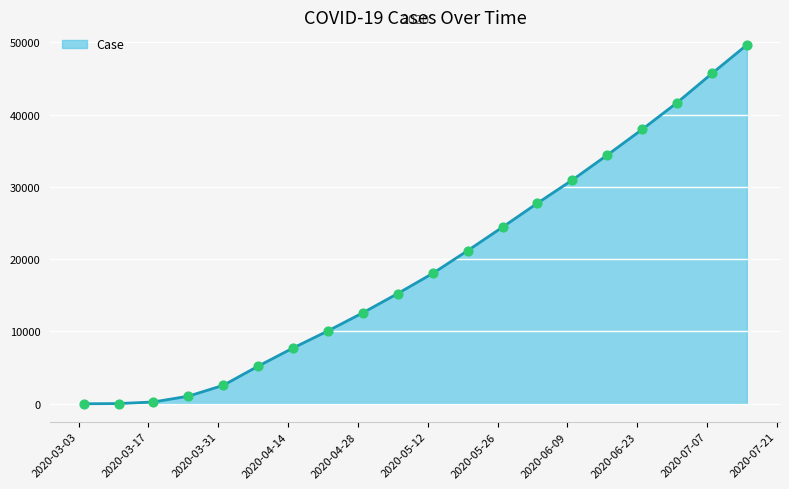

What is the difference between the maximum and minimum values?

49624